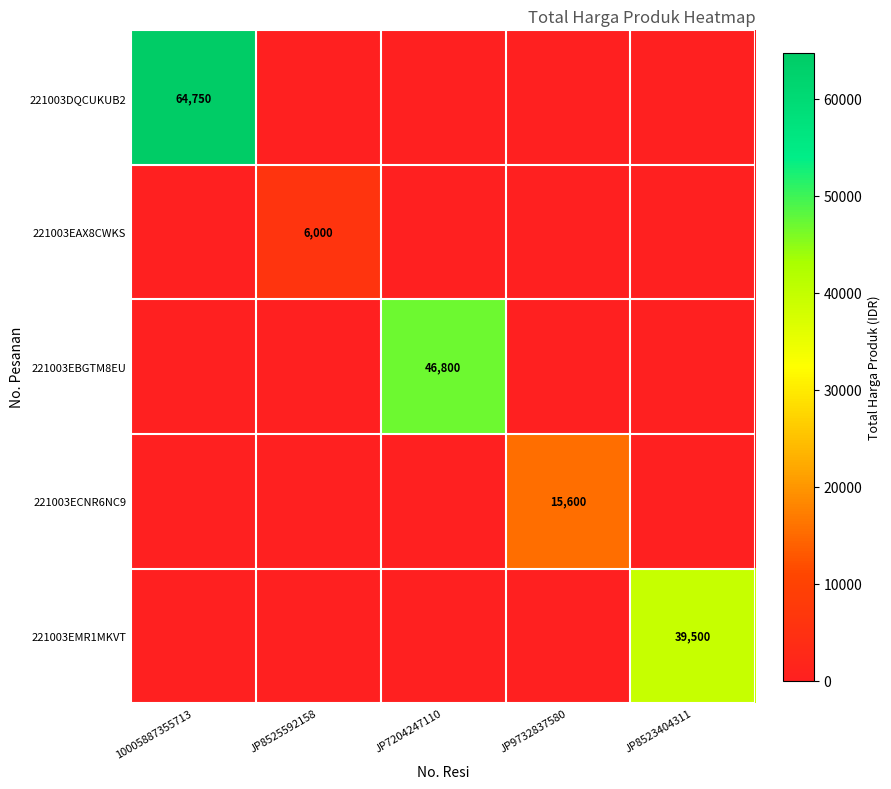

Is it true that 221003DQCUKUB2 equals 20466 at 10005887355713?

False